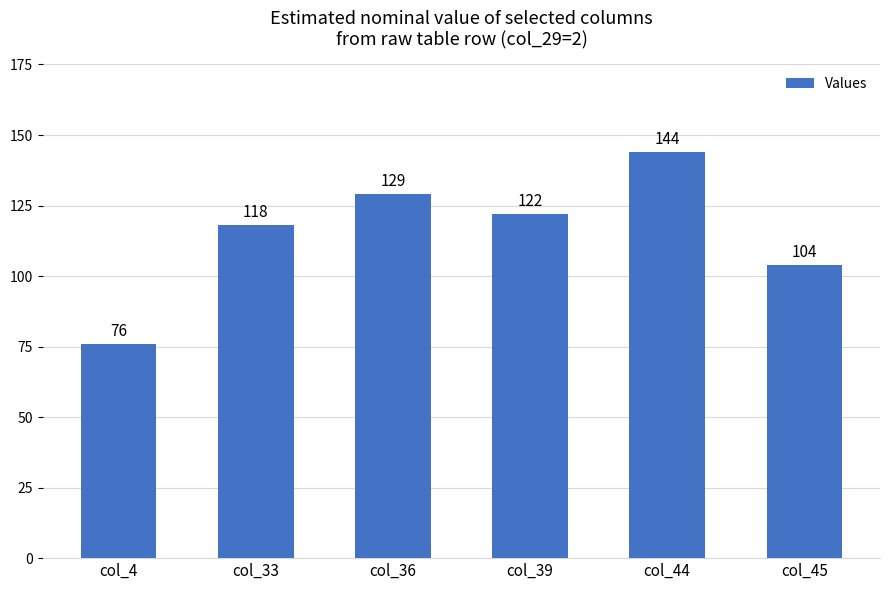

How many values are between 104 and 129?

4